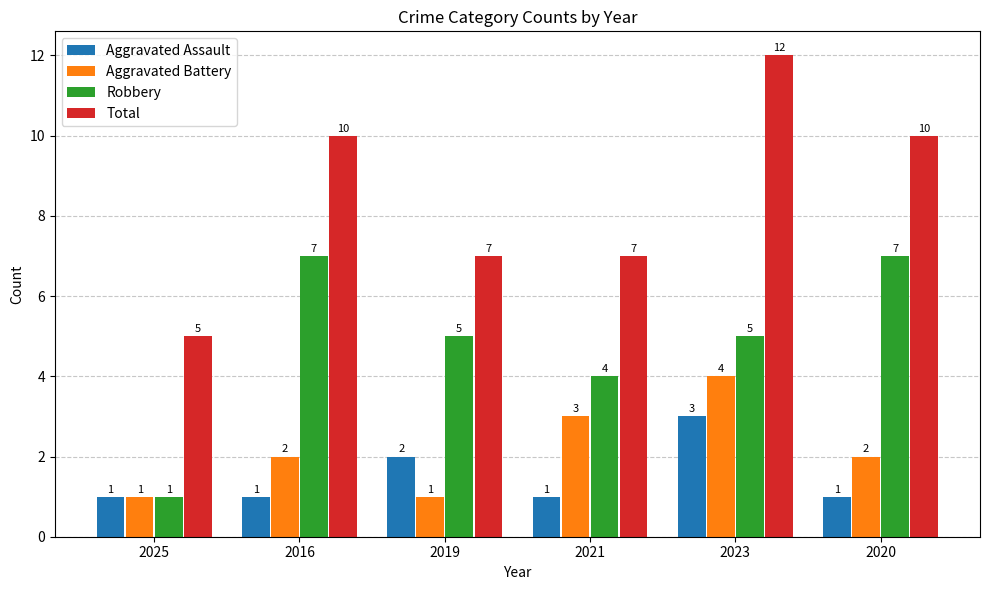

Which series has the widest spread of values?

Total